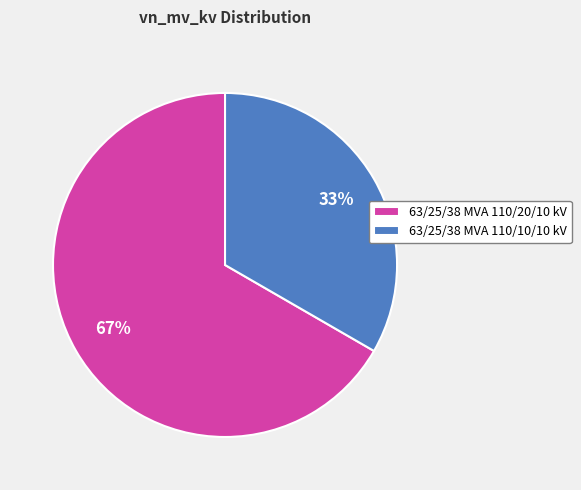

Is it true that 63/25/38 MVA 110/10/10 kV is 41% of the pie?

False